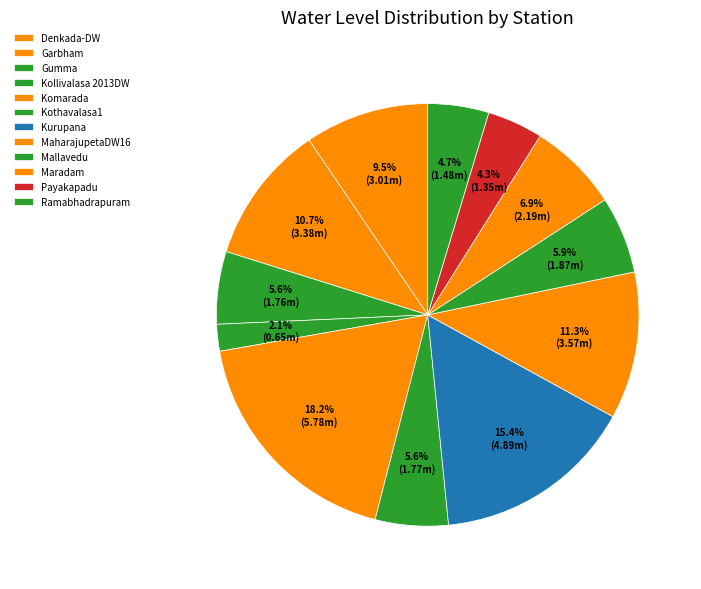

What percentage is the Kothavalasa1 slice, to the nearest percent?

6%